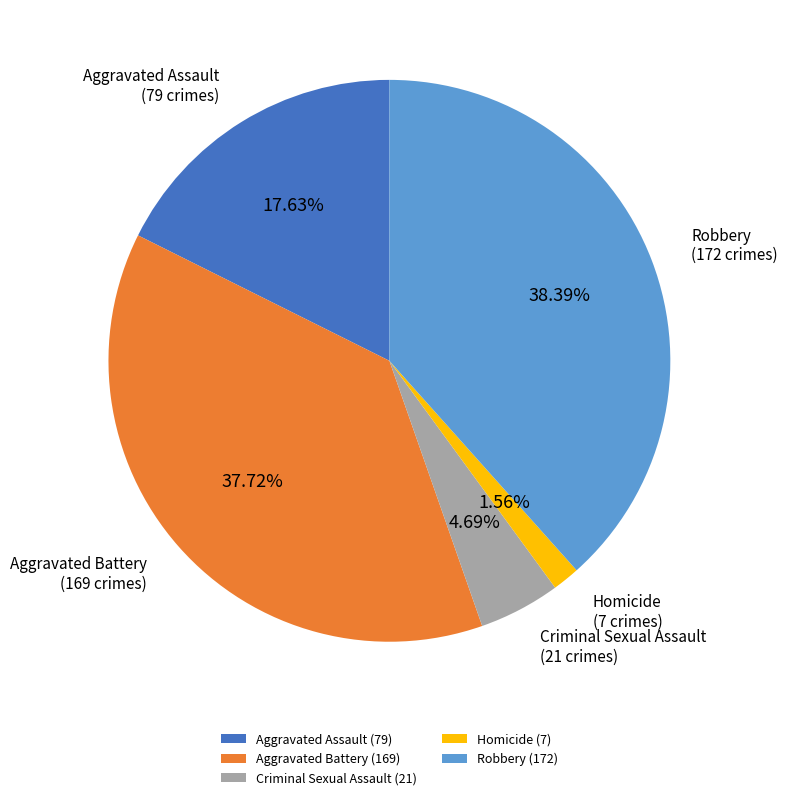

Count the number of slices in the pie.

5